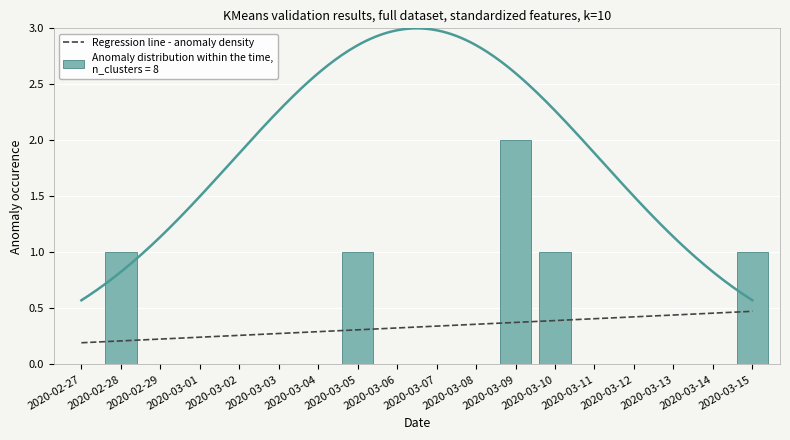

List the labels in order of value, smallest first.

2020-02-27, 2020-02-29, 2020-03-01, 2020-03-02, 2020-03-03, 2020-03-04, 2020-03-06, 2020-03-07, 2020-03-08, 2020-03-11, 2020-03-12, 2020-03-13, 2020-03-14, 2020-02-28, 2020-03-05, 2020-03-10, 2020-03-15, 2020-03-09